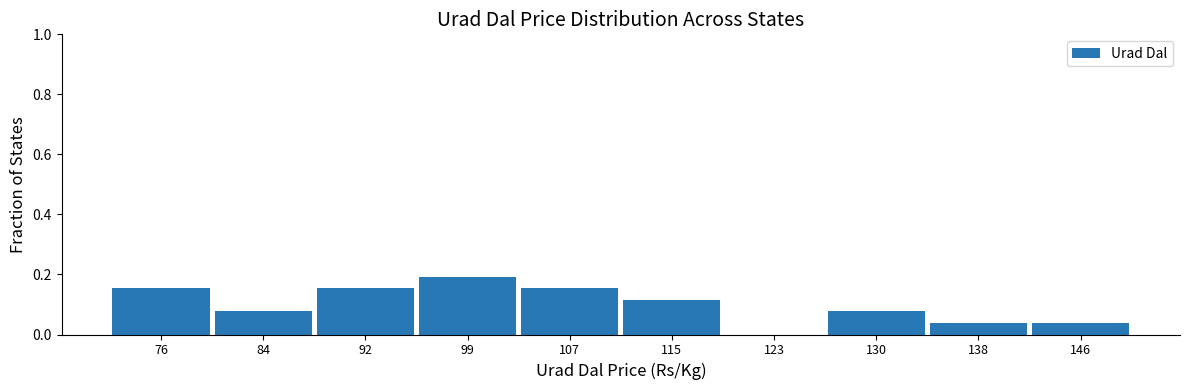

Which has a higher value, 130 or 138?

130